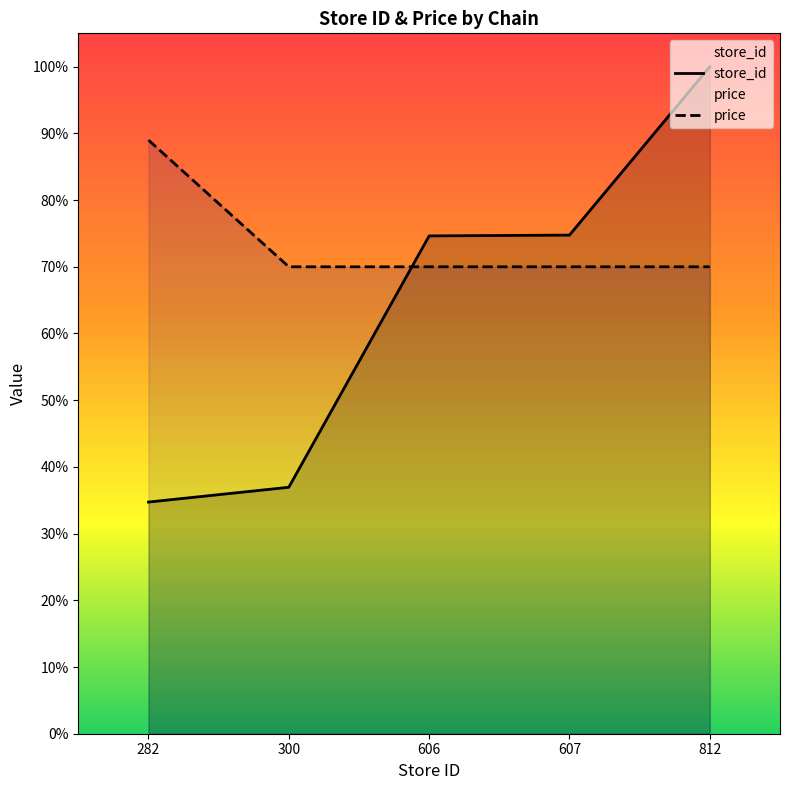

Which series changed the most between 300 and 607?

store_id